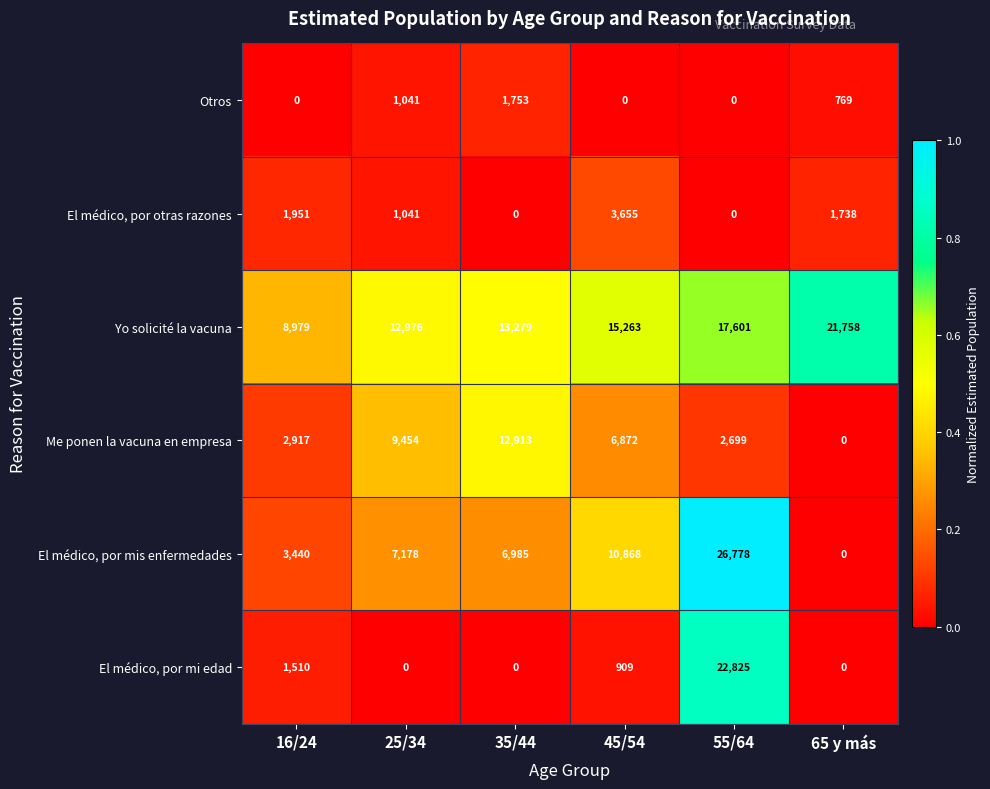

How many values in El médico, por mis enfermedades are above zero?

5